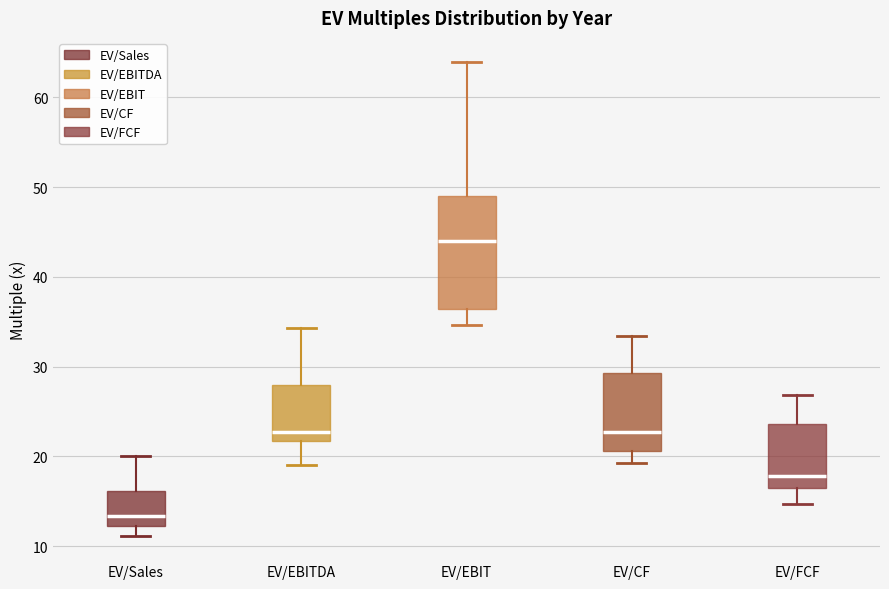

Comparing the boxes themselves (not the whiskers), which one is the tallest?

EV/EBIT